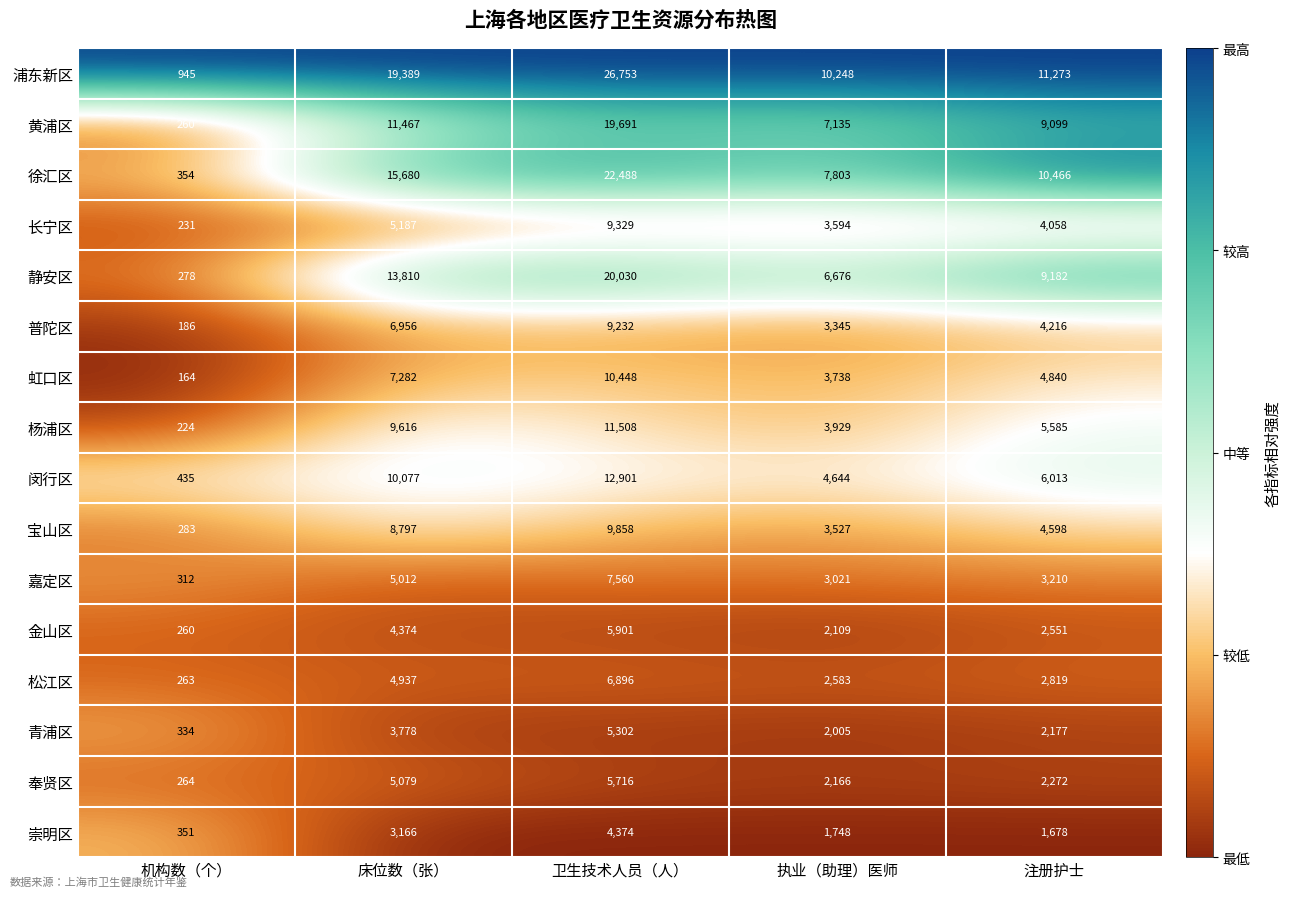

What is the difference between the second highest and second lowest values in the 宝山区 series?

5270